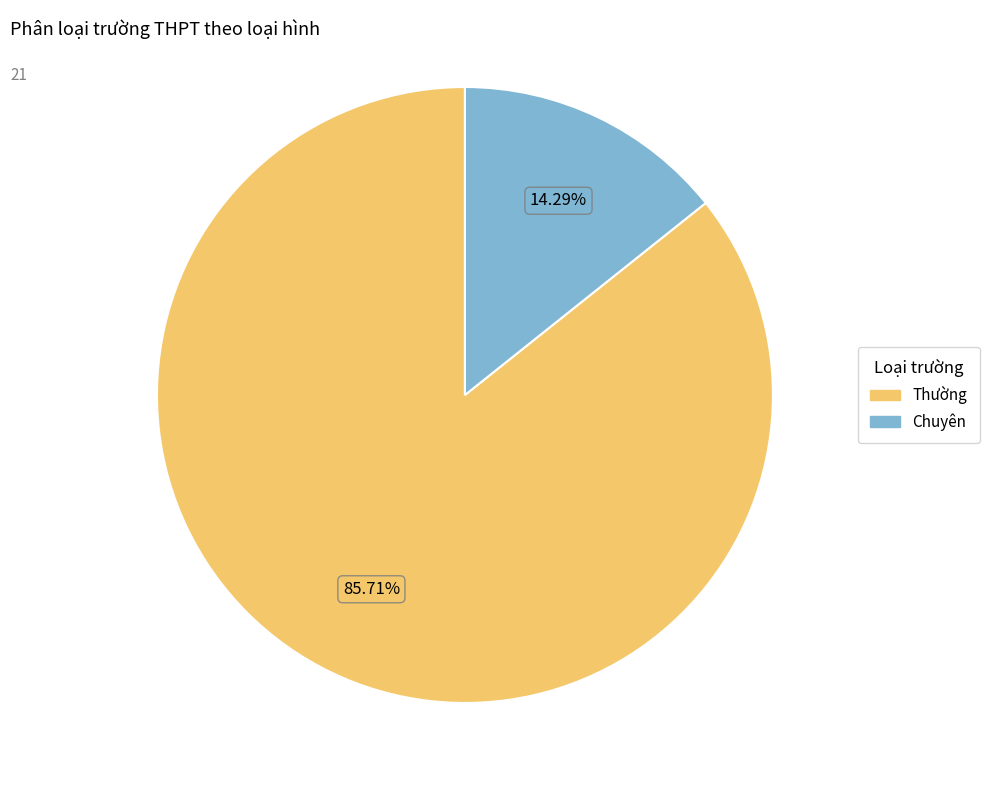

Which category has the biggest portion of the pie?

Thường